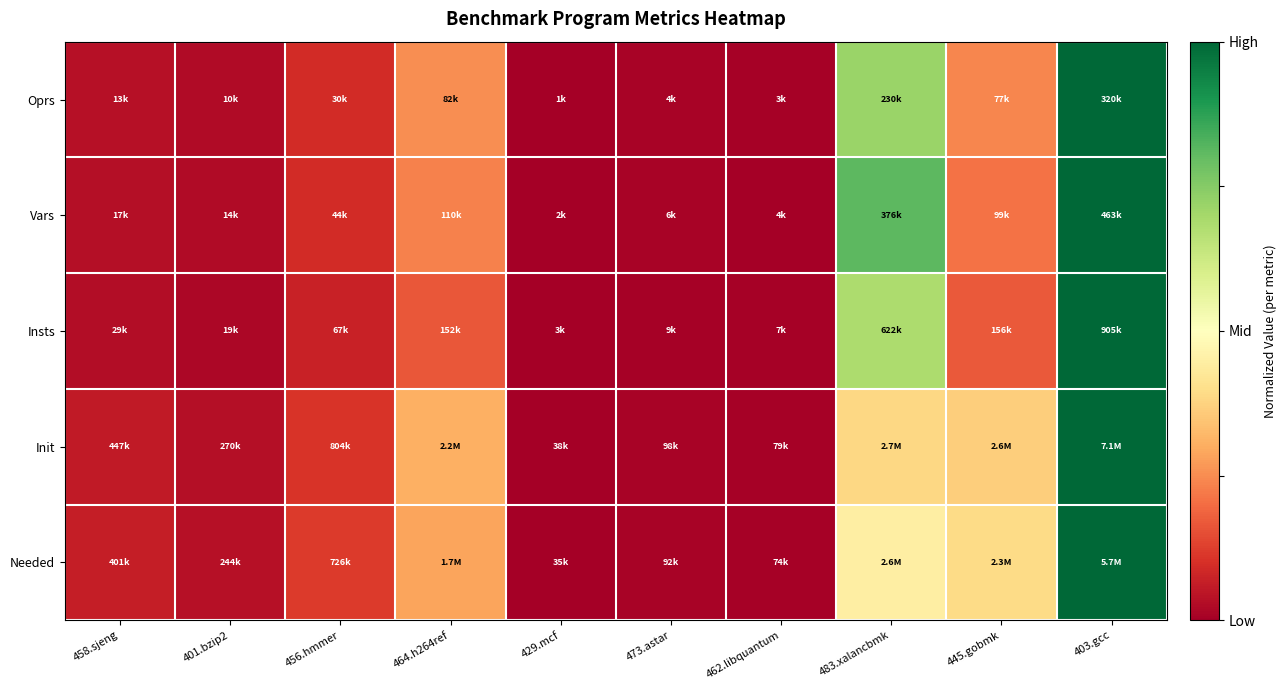

What is the total value across all series at 403.gcc?

5.0